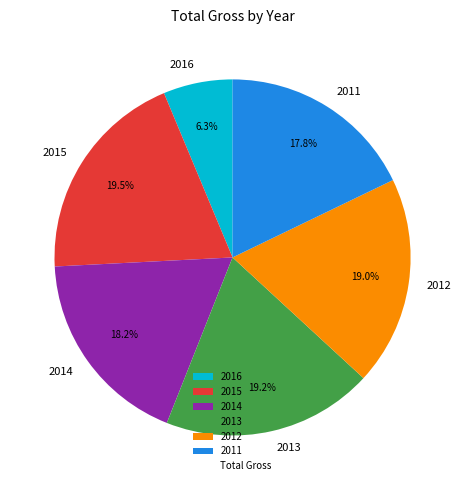

How many slices are in this pie chart?

6